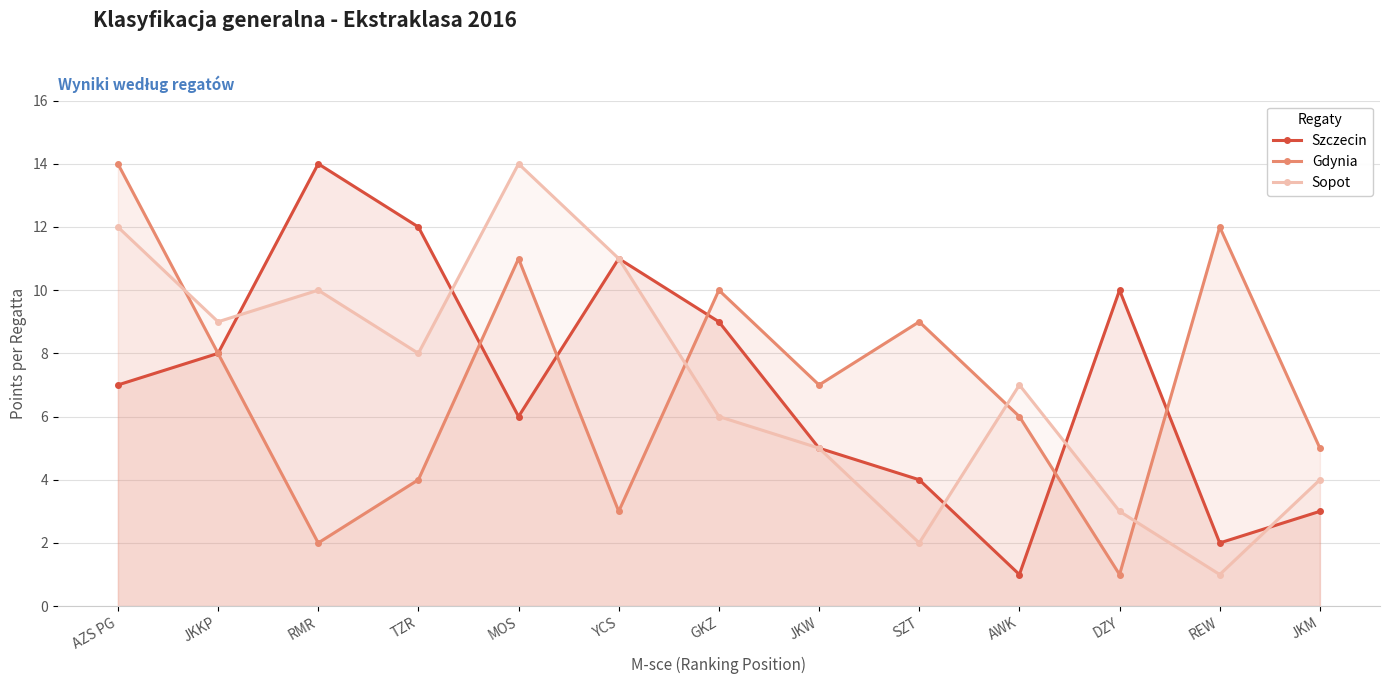

What is the minimum value for Sopot?

1